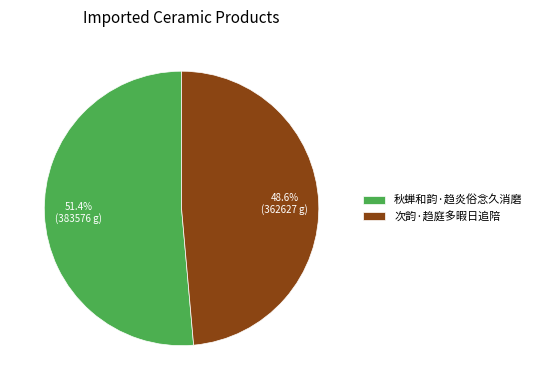

Count the number of slices in the pie.

2